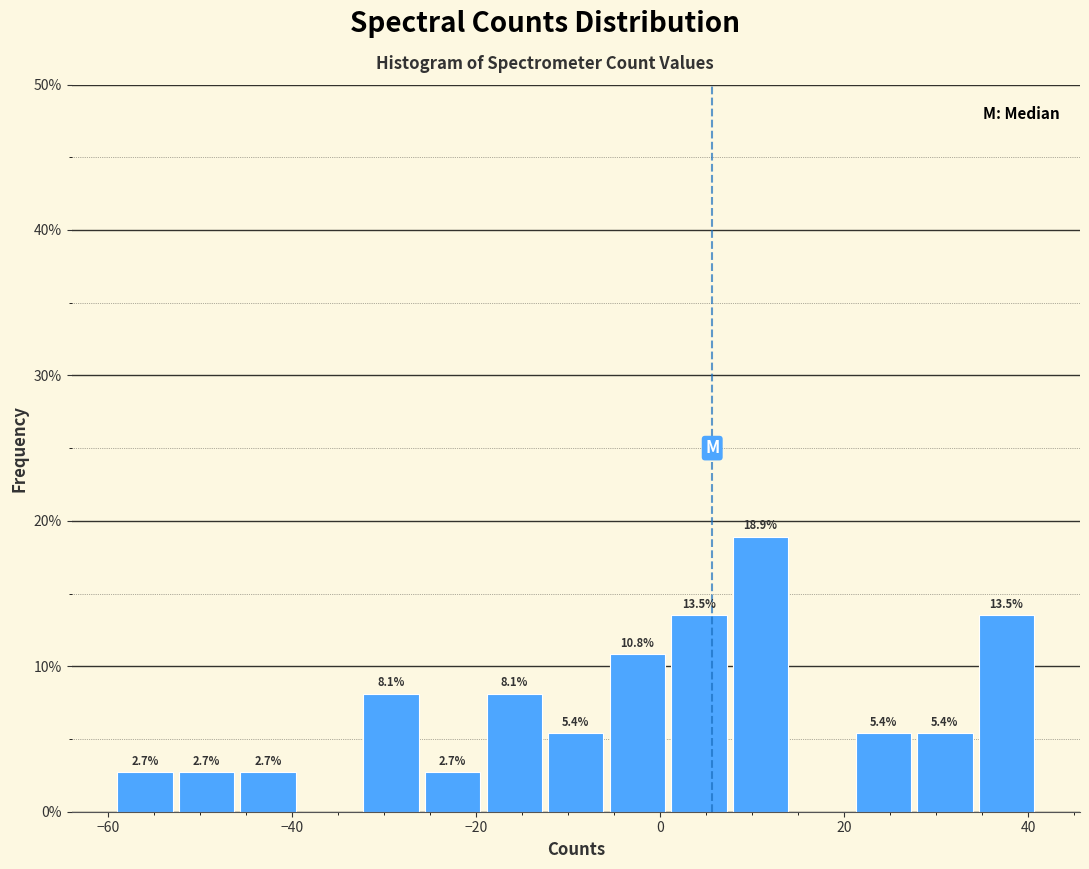

Around what value on the x-axis is the tallest bar? Give the approximate position of its centre, as read against the axis.

10